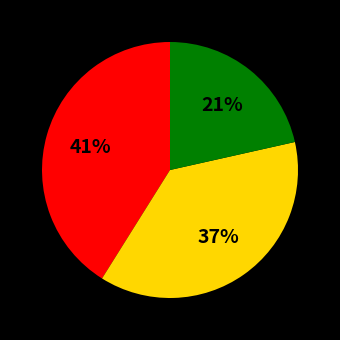

To the nearest percent, what is the average slice percentage?

33%